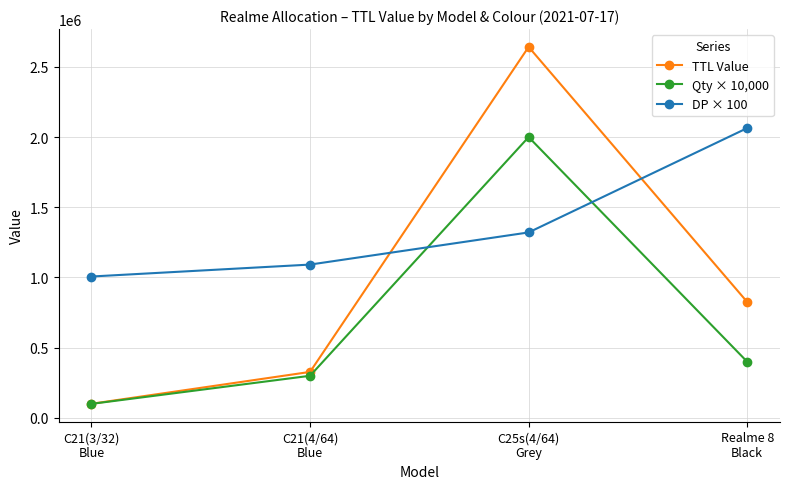

What is the total value across all series at C21(3/32)
Blue?

1207700